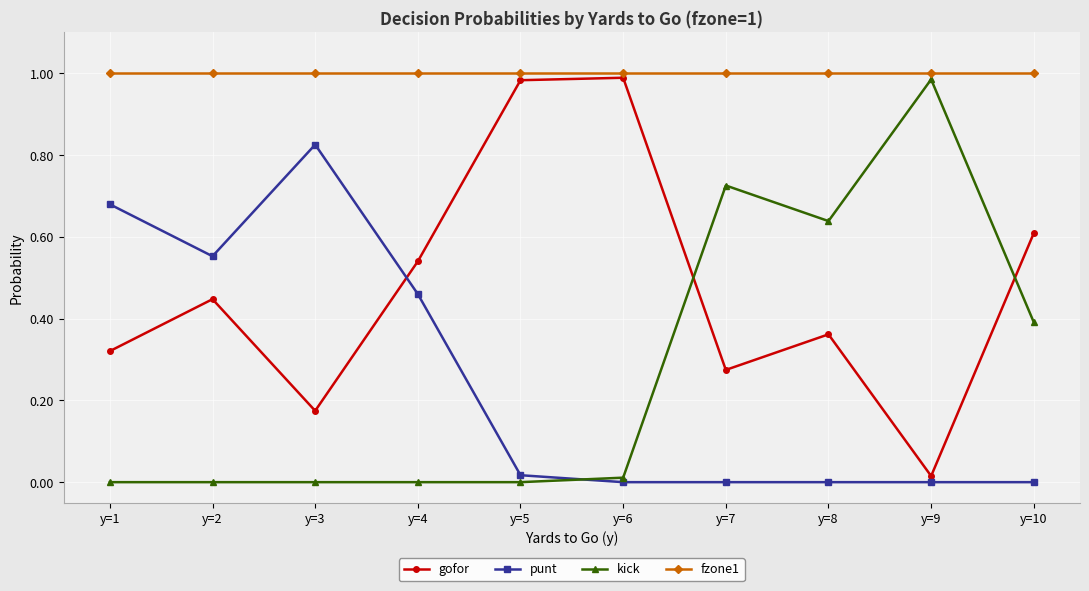

The value of fzone1 at y=7 is 1.0. True or false?

True